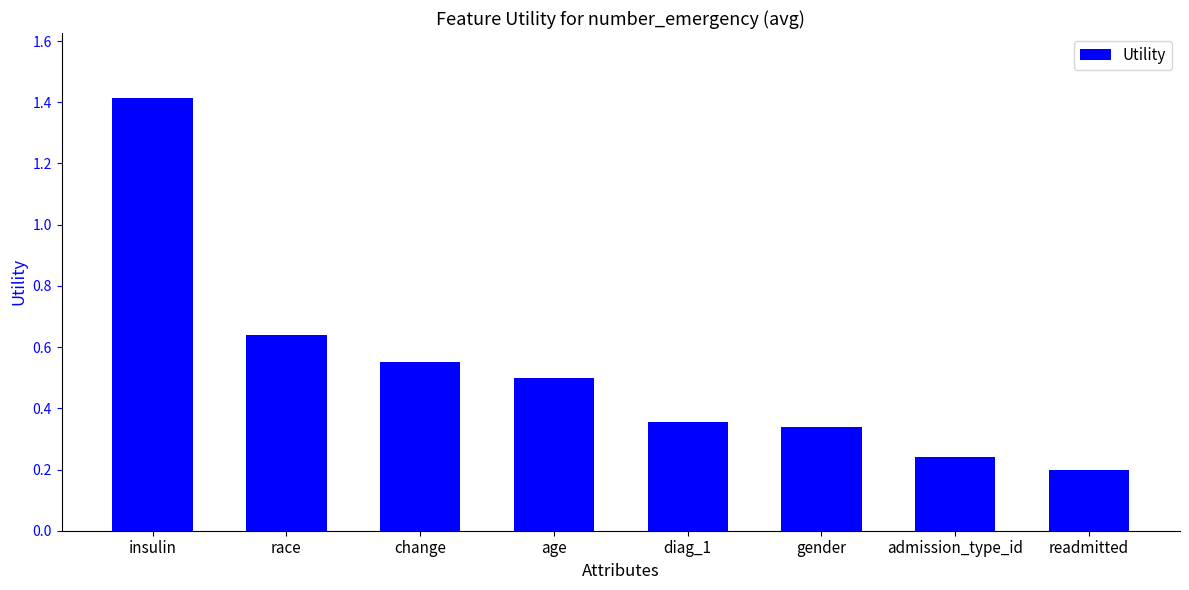

True or false: the data shows 0.3 at readmitted.

False